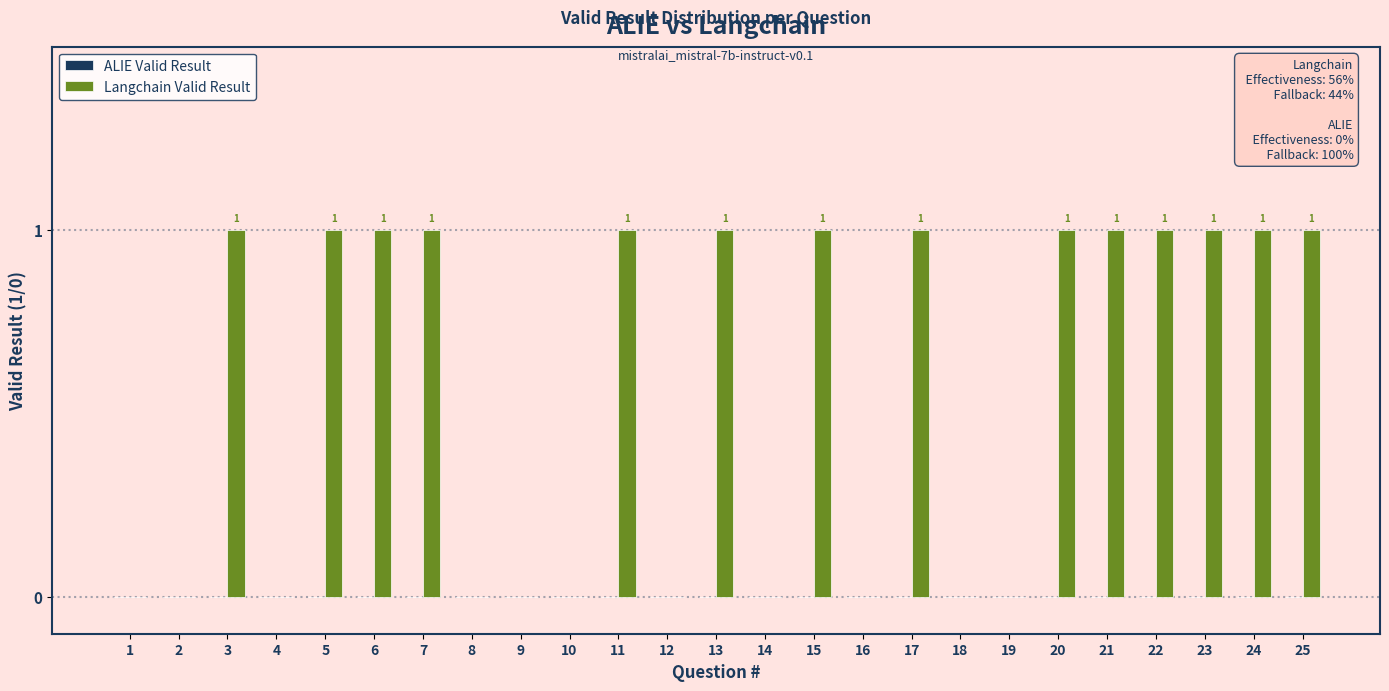

Reading left to right, what are all the values shown in this chart?

1=0	2=0	3=1	4=0	5=1	6=1	7=1	8=0	9=0	10=0	11=1	12=0	13=1	14=0	15=1	16=0	17=1	18=0	19=0	20=1	21=1	22=1	23=1	24=1	25=1